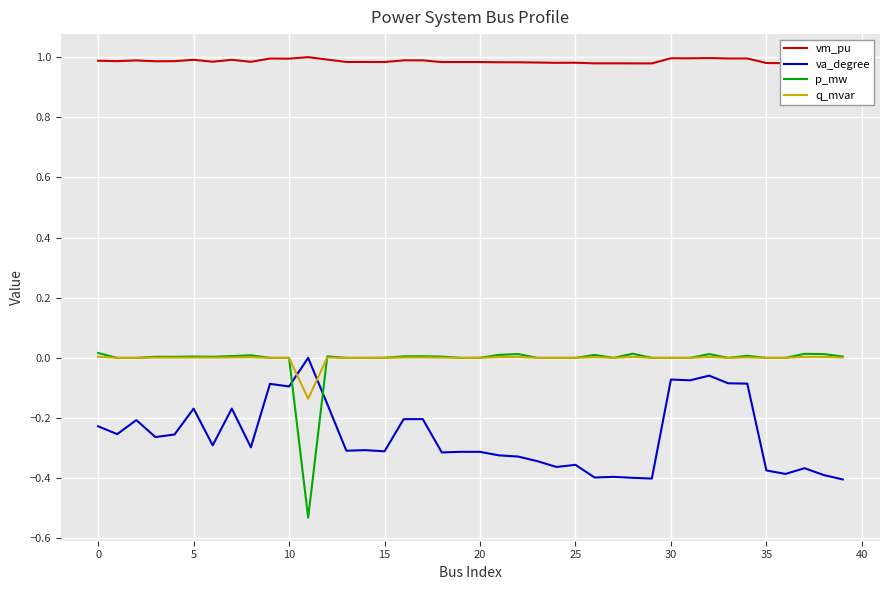

In va_degree, how many points are lower than both neighbors (excluding endpoints)?

13